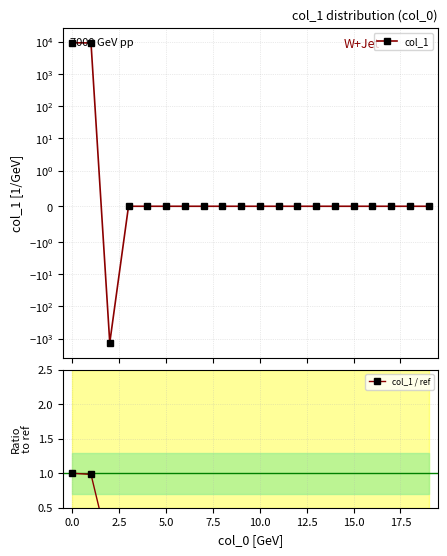

In col_1, how many points are lower than both neighbors (excluding endpoints)?

1